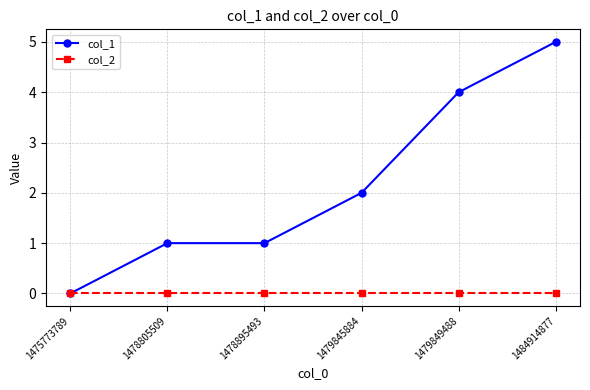

The value of col_1 at 1478895493 is 0. True or false?

False